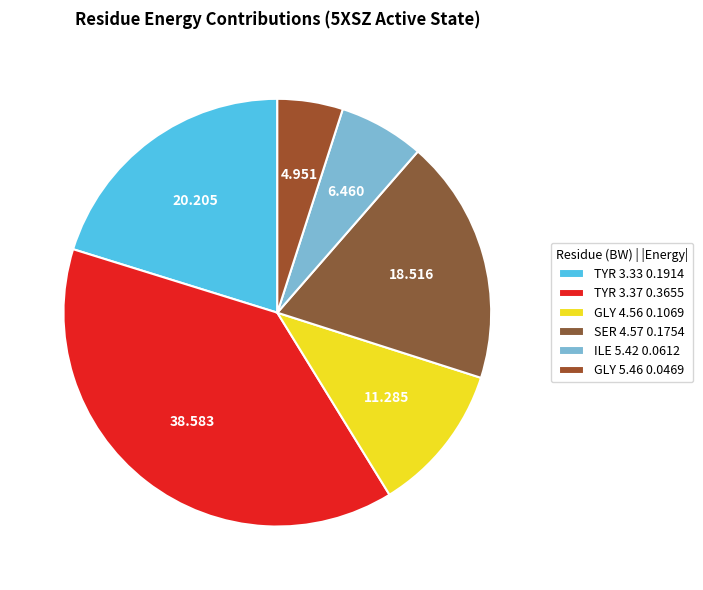

How many segments does this pie chart have?

6